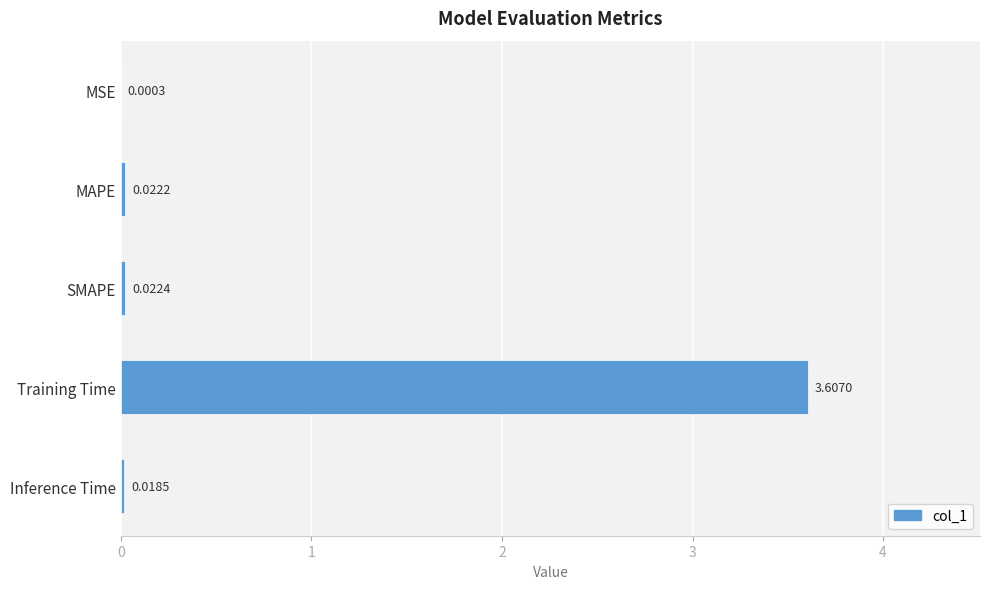

At which category does the chart reach its peak across all series?

Training Time